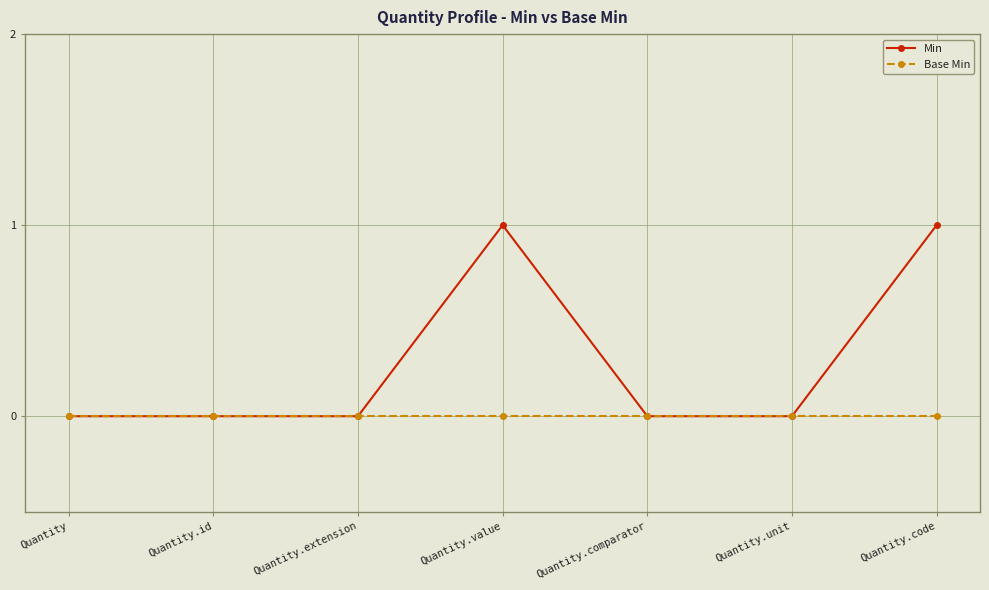

Which series has the largest total across all categories?

Min